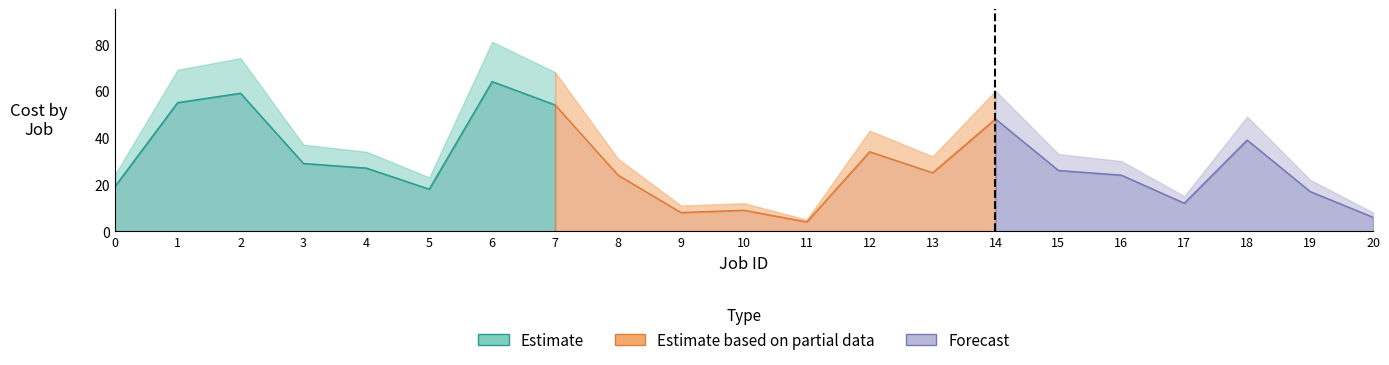

In Cost max, how many points are higher than both neighbors (excluding endpoints)?

6